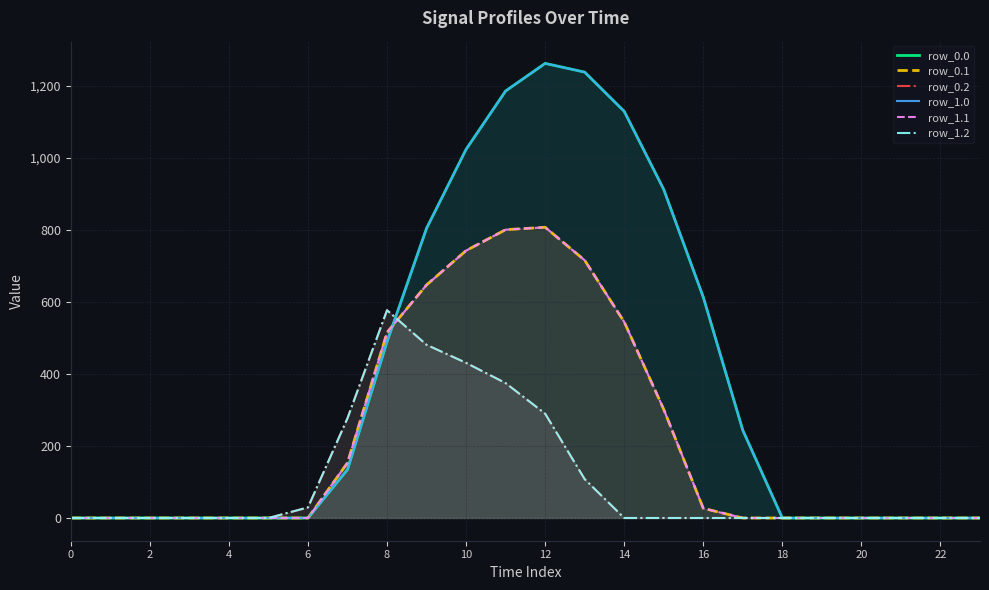

Is the value of row_0.0 at 16 greater than the value of row_0.1 at 0?

Yes